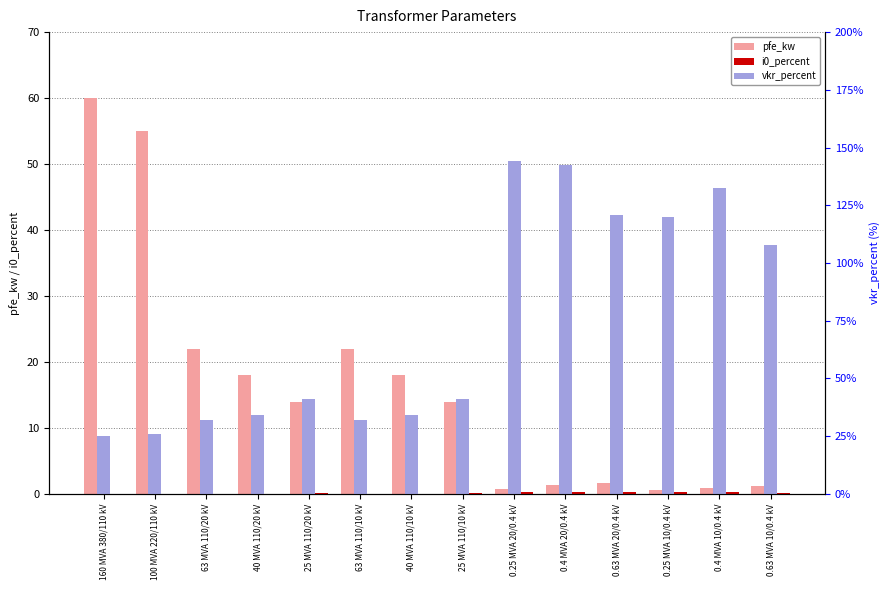

True or false: vkr_percent has a value of 0.7 at 25 MVA 110/10 kV.

False